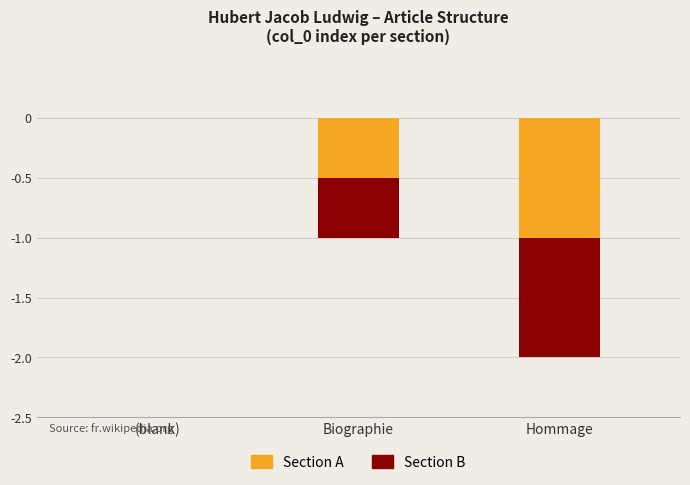

Reading right to left, transcribe all the data shown in this chart.

Section A: -1.0	-0.5	0.0
Section B: -1.0	-0.5	0.0